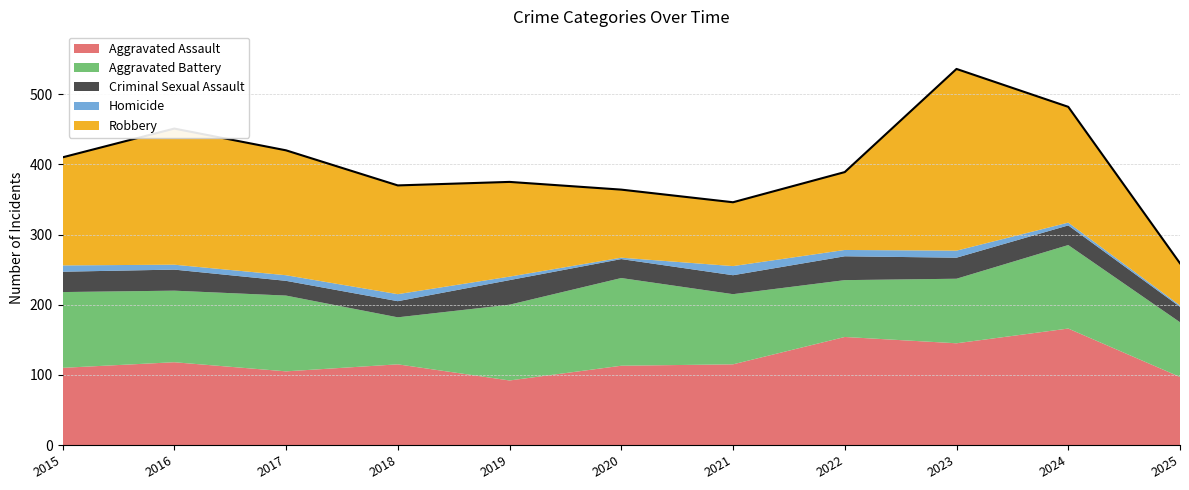

What is the value of the Aggravated Battery point at the 3rd from the left?

108